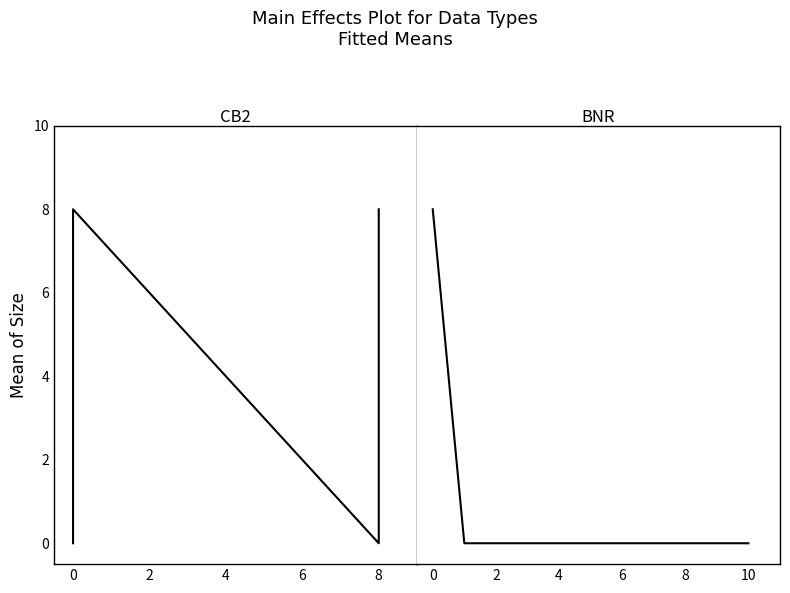

True or false: BNR and CB2 intersect in this chart.

False